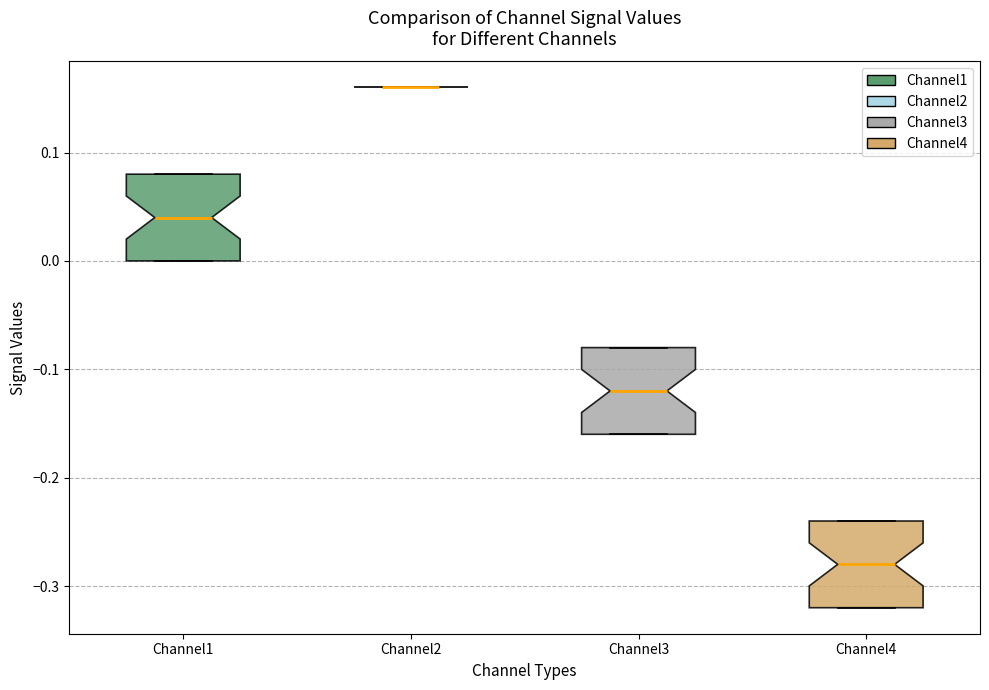

Reading left to right, transcribe this box plot: for each box, give where its median line is, the range the box spans, and where its two whiskers end, as read against the y-axis. The values are not printed on the chart, so give them approximately, as read against the axis.

Channel1: median 0.04, box 0.00 to 0.08, whiskers 0.00 to 0.08
Channel2: box collapsed to a line at 0.16, whiskers 0.16 to 0.16
Channel3: median -0.12, box -0.16 to -0.08, whiskers -0.16 to -0.08
Channel4: median -0.28, box -0.32 to -0.24, whiskers -0.32 to -0.24